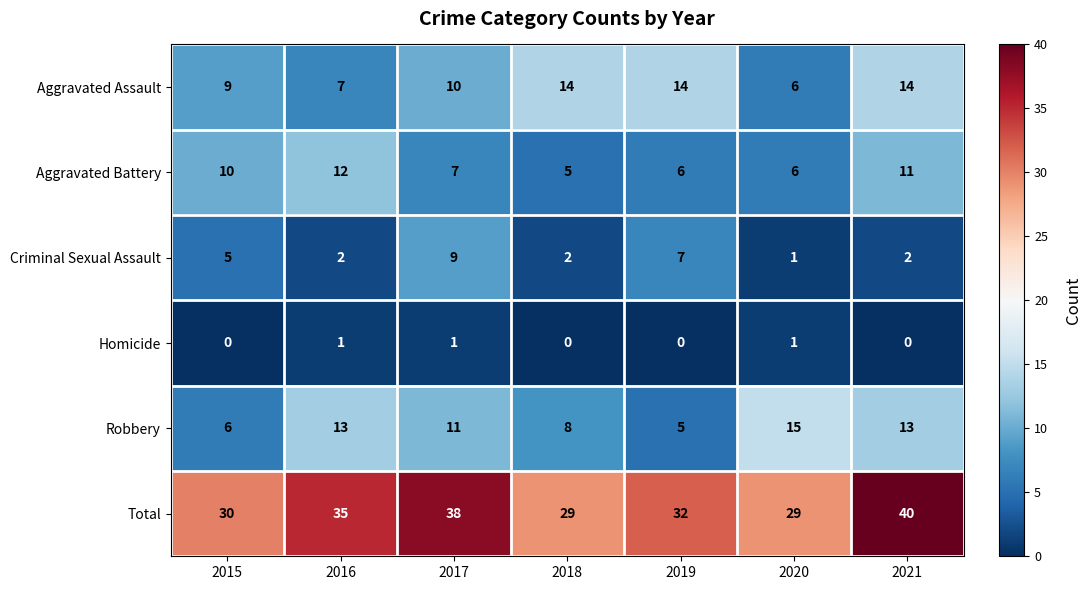

What is the difference between the second highest and second lowest values in the Aggravated Battery series?

5